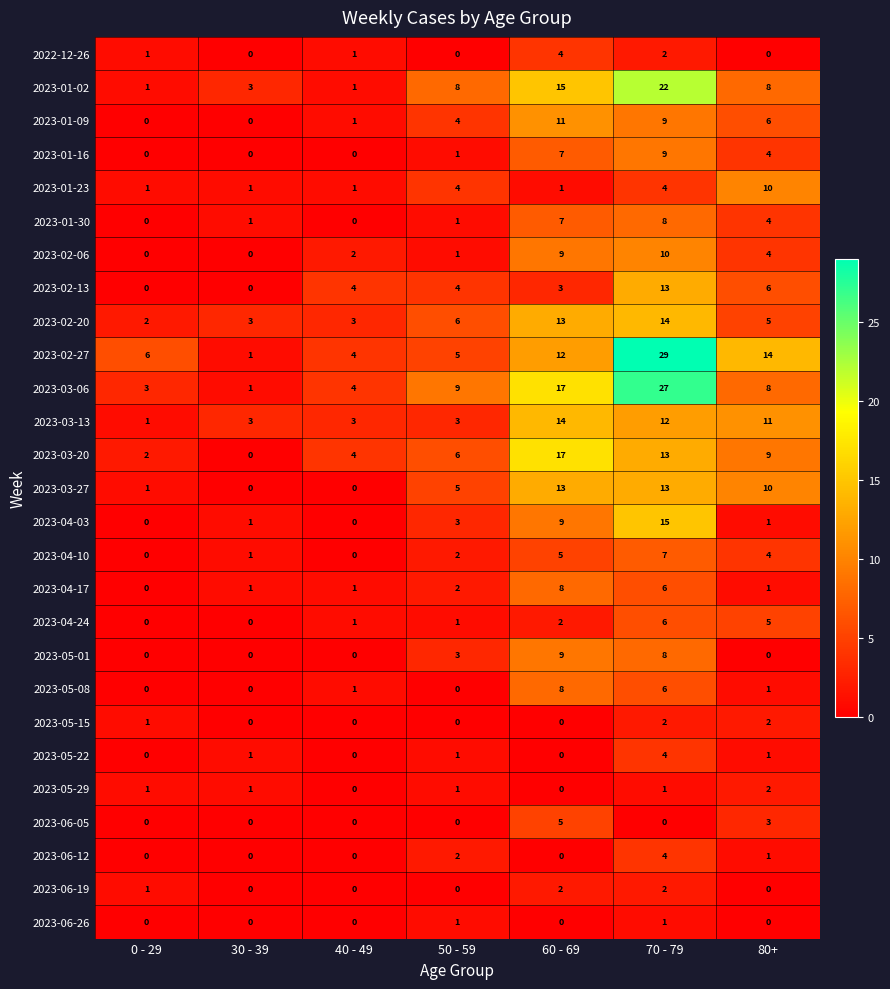

Is it true that 2023-04-03 equals 8 at 0 - 29?

False